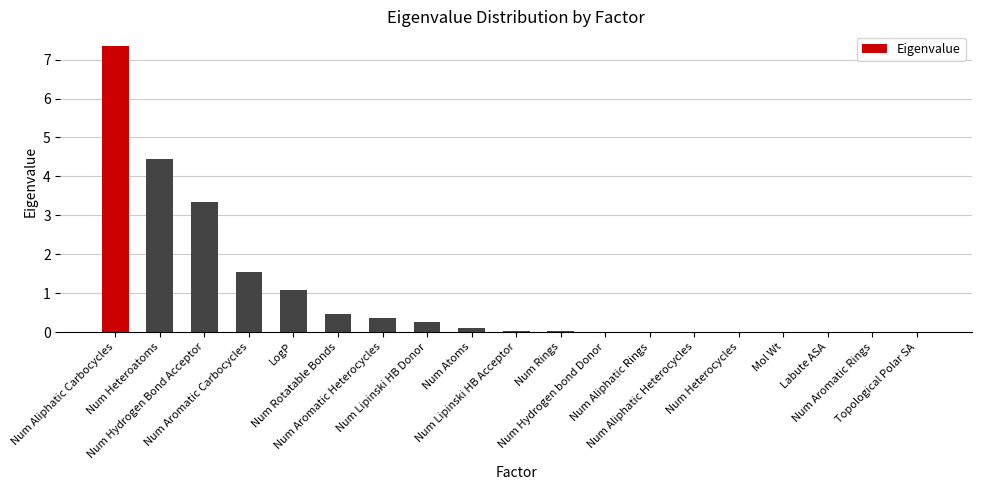

At which label is the value closest to 3?

Num Hydrogen Bond Acceptor